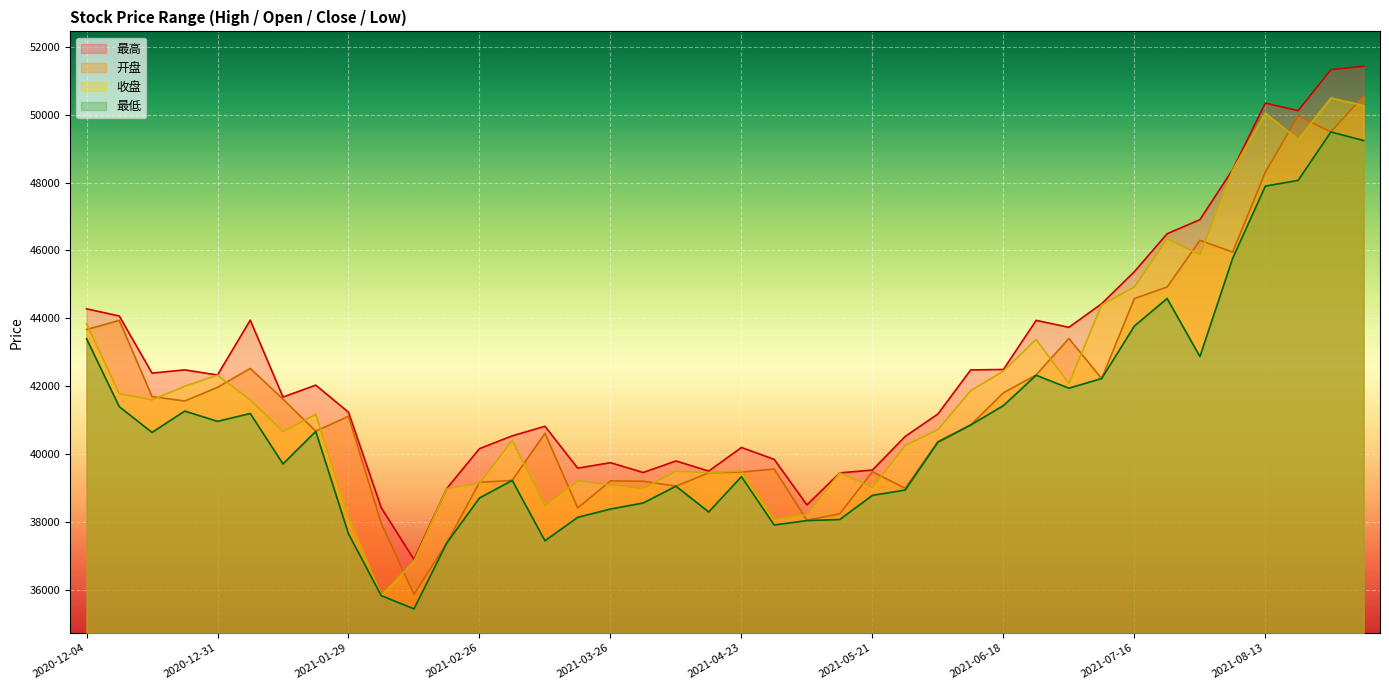

At which category is the sum across all series the highest?

2021-09-03